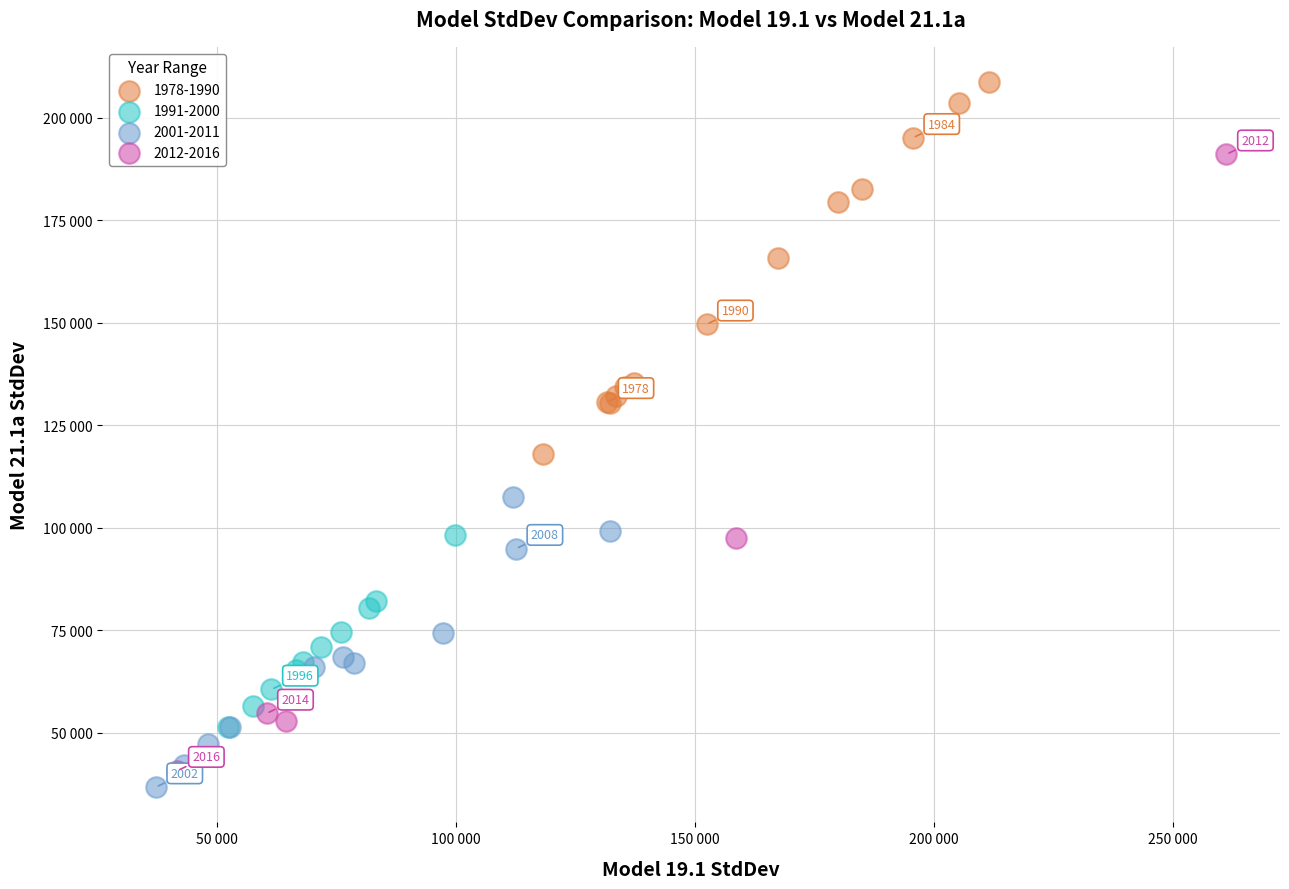

Which series contains the highest Y value?

1978-1990